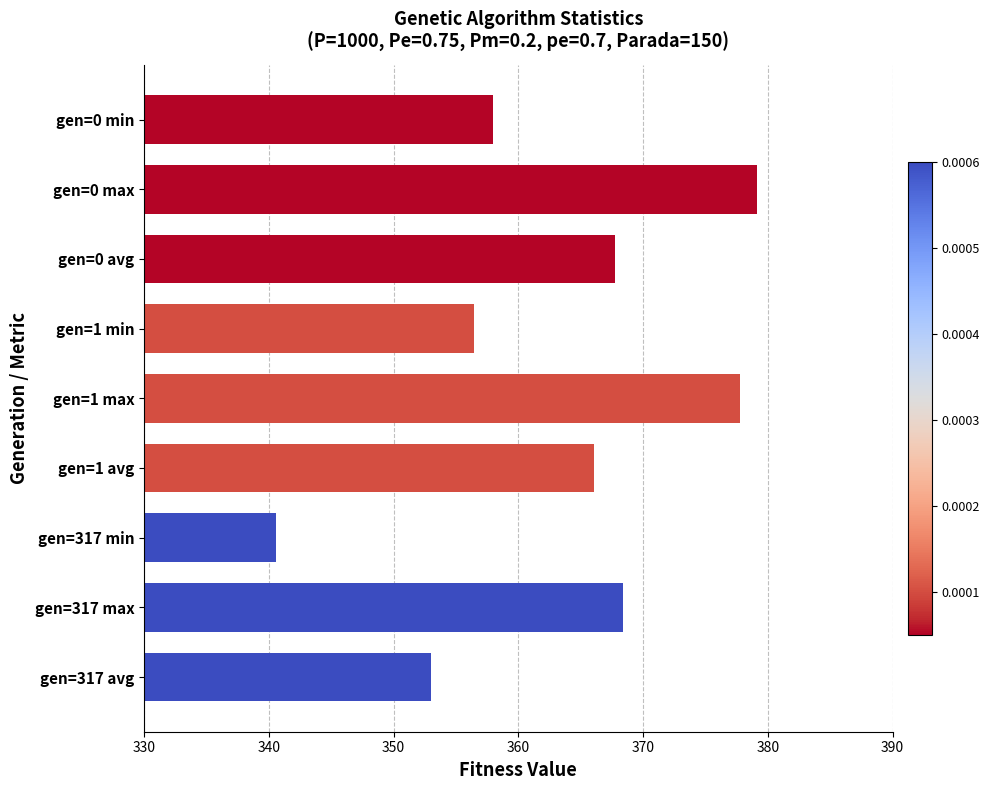

The chart shows a value of 379.1 at gen=0 max. True or false?

True